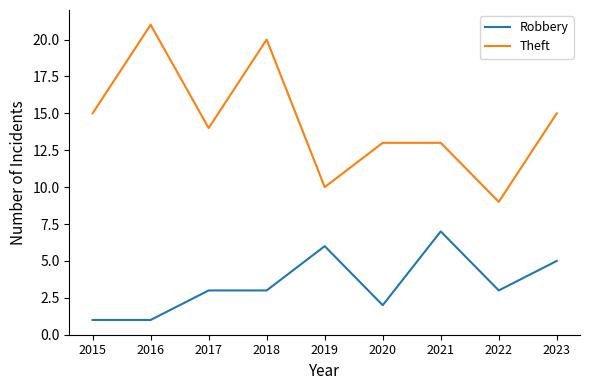

What value does the Theft series have at 2016?

21